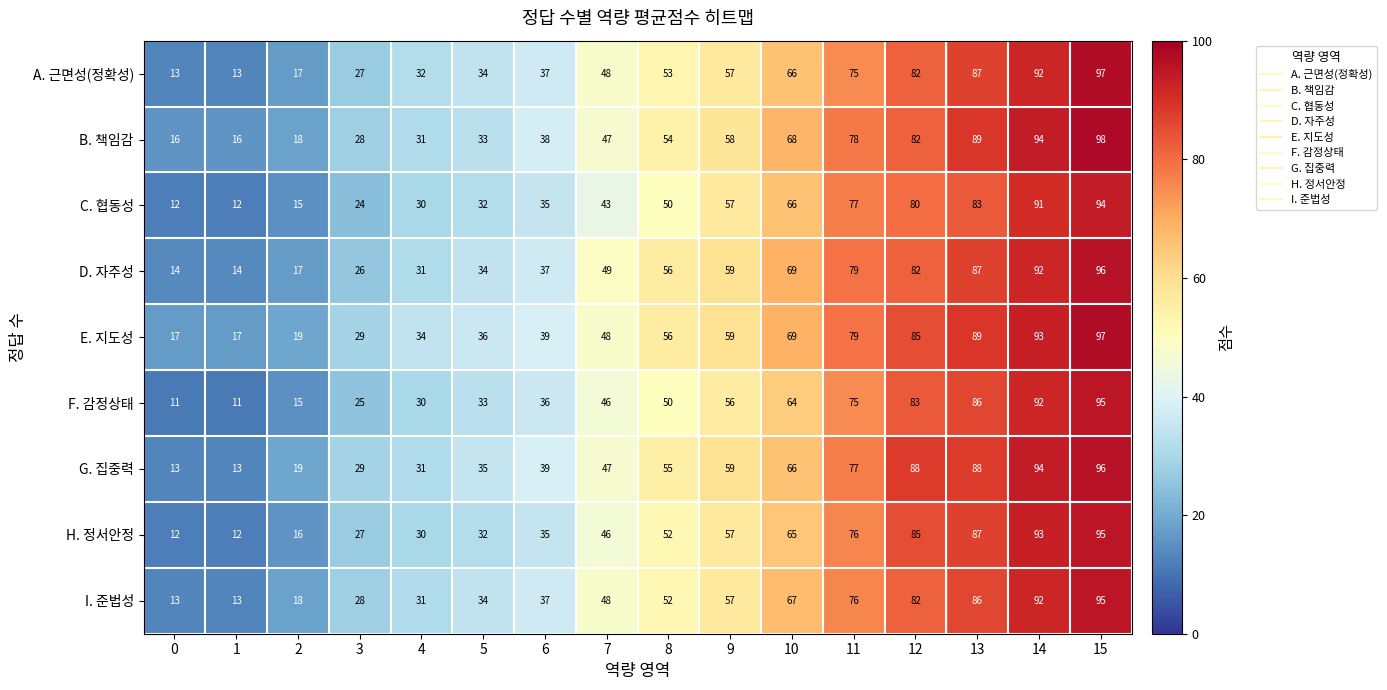

Where is G. 집중력 nearest to the value 54?

8